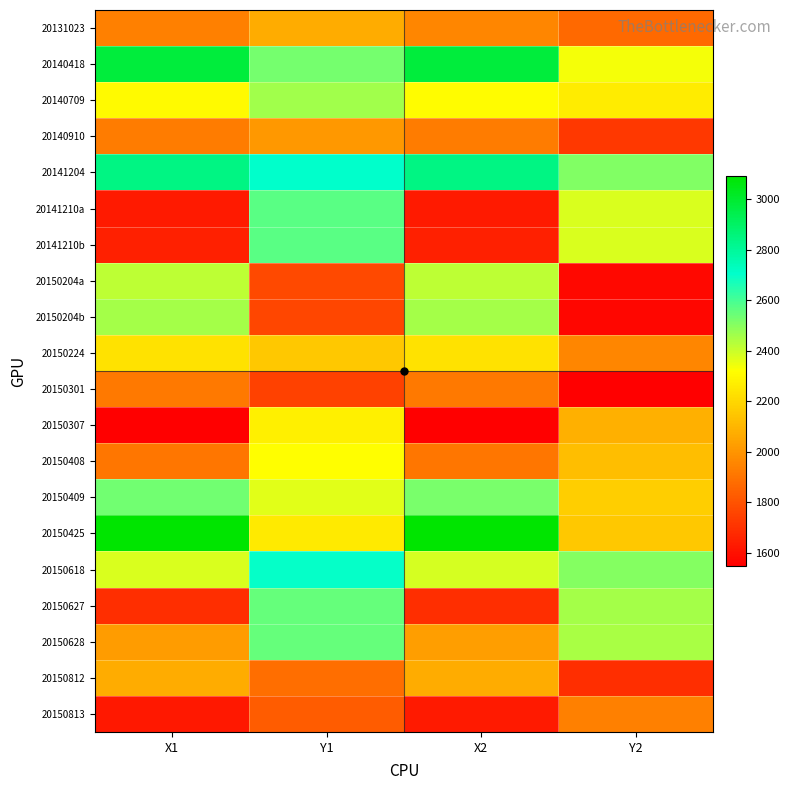

Rank the series at X1 from highest to lowest value.

20150425, 20140418, 20141204, 20150409, 20150204b, 20150204a, 20150618, 20140709, 20150224, 20150812, 20150628, 20131023, 20140910, 20150301, 20150408, 20150627, 20141210b, 20141210a, 20150813, 20150307